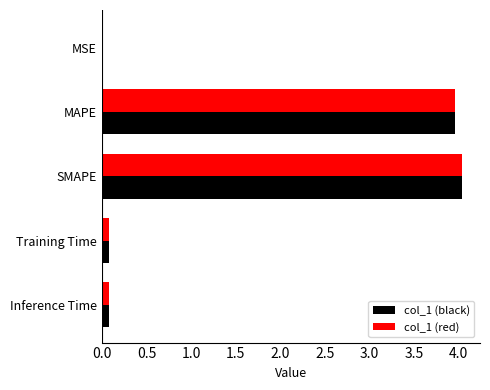

What is the sum of all col_1 (red) values?

8.2